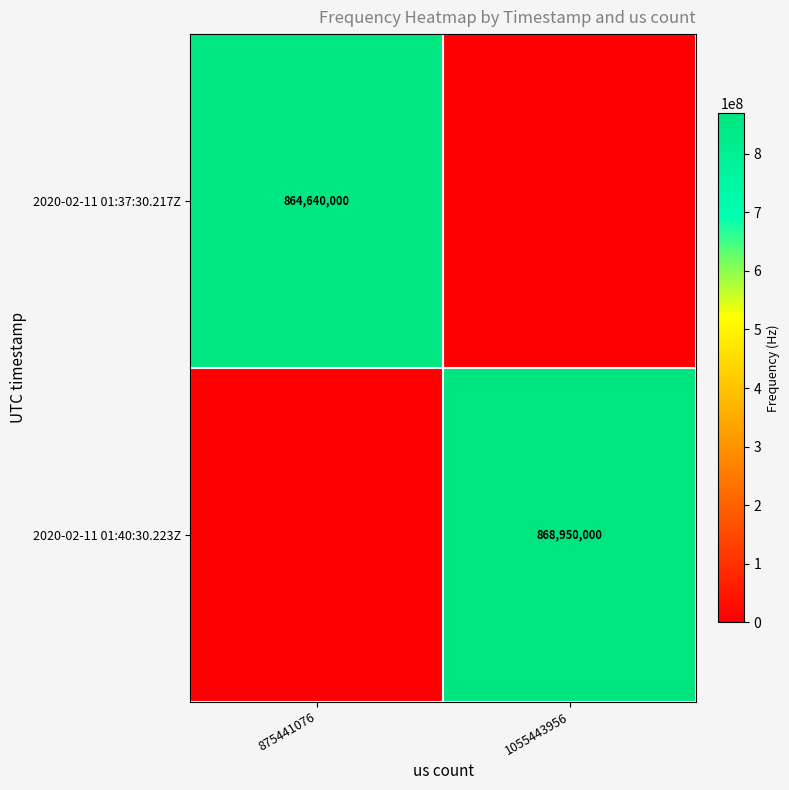

At which category is the sum across all series the highest?

1055443956